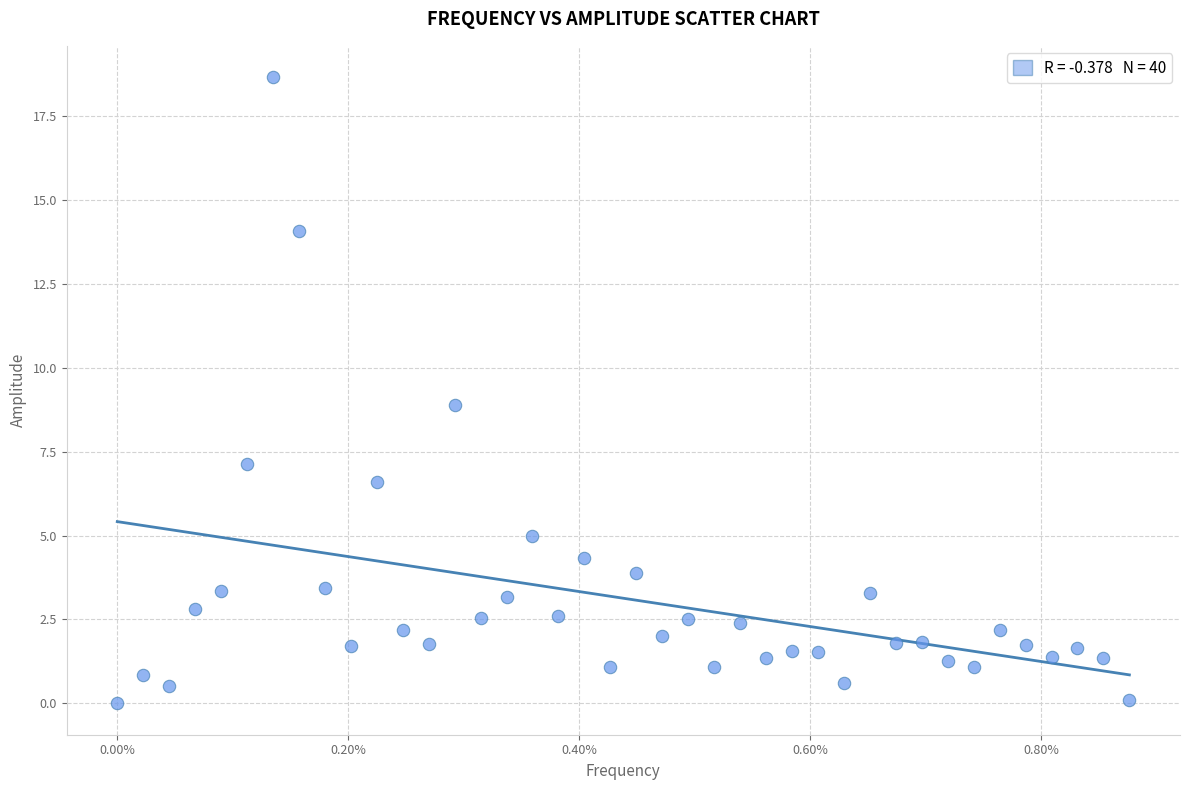

What is the range of Y values (max minus min)?

18.7